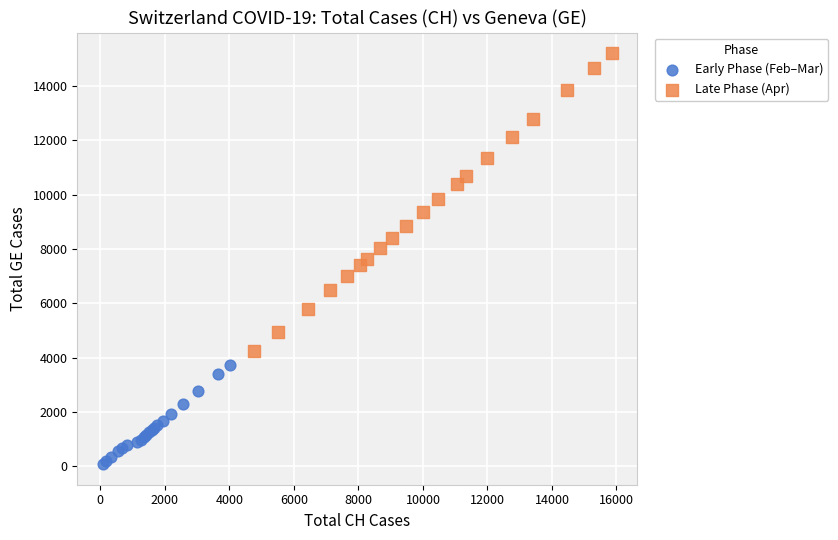

Which series contains the highest Y value?

Late Phase (Apr)